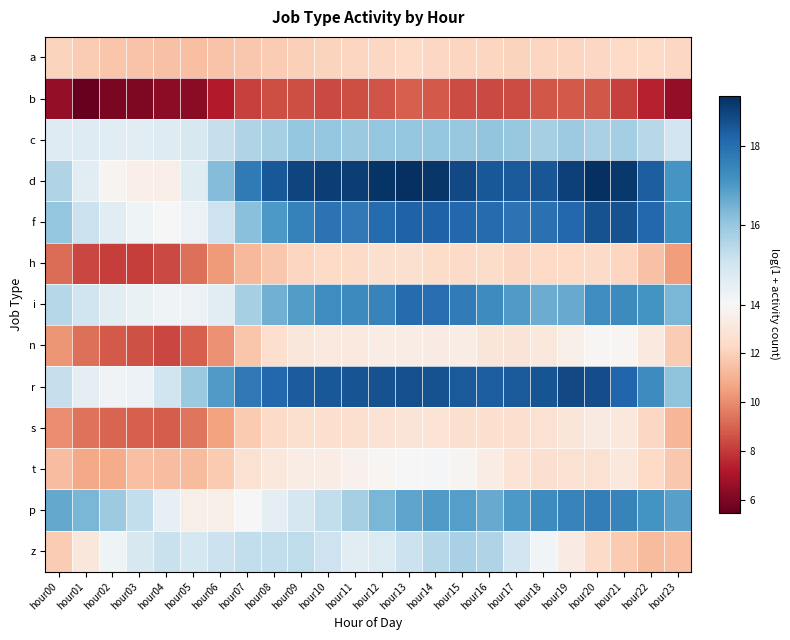

Which series has the widest spread of values?

d